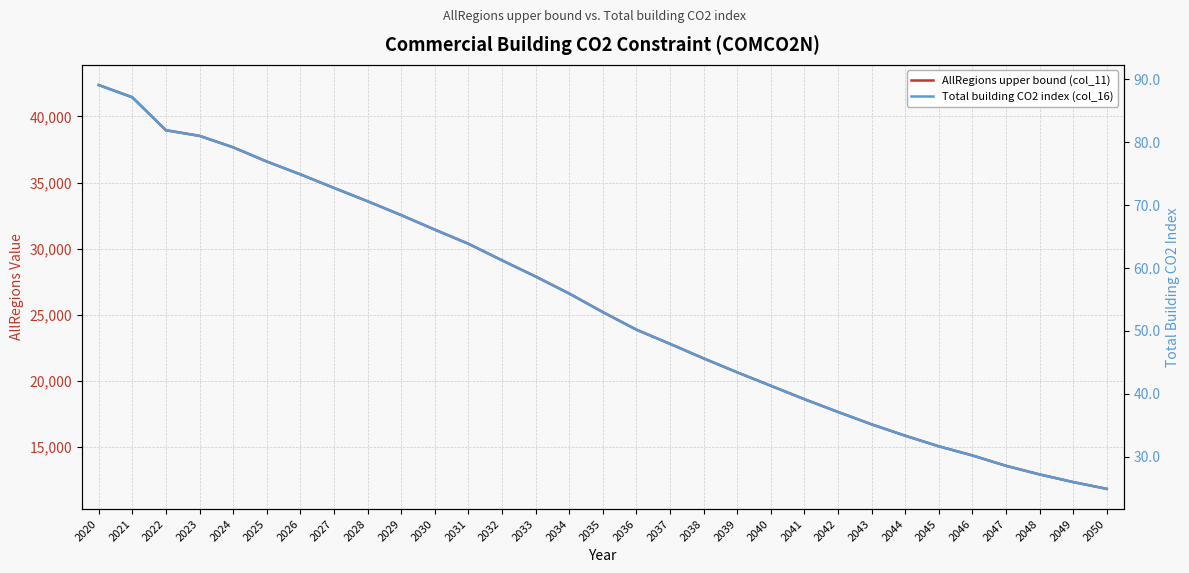

List the series in order of their peak value, highest first.

AllRegions upper bound (col_11), Total building CO2 index (col_16)